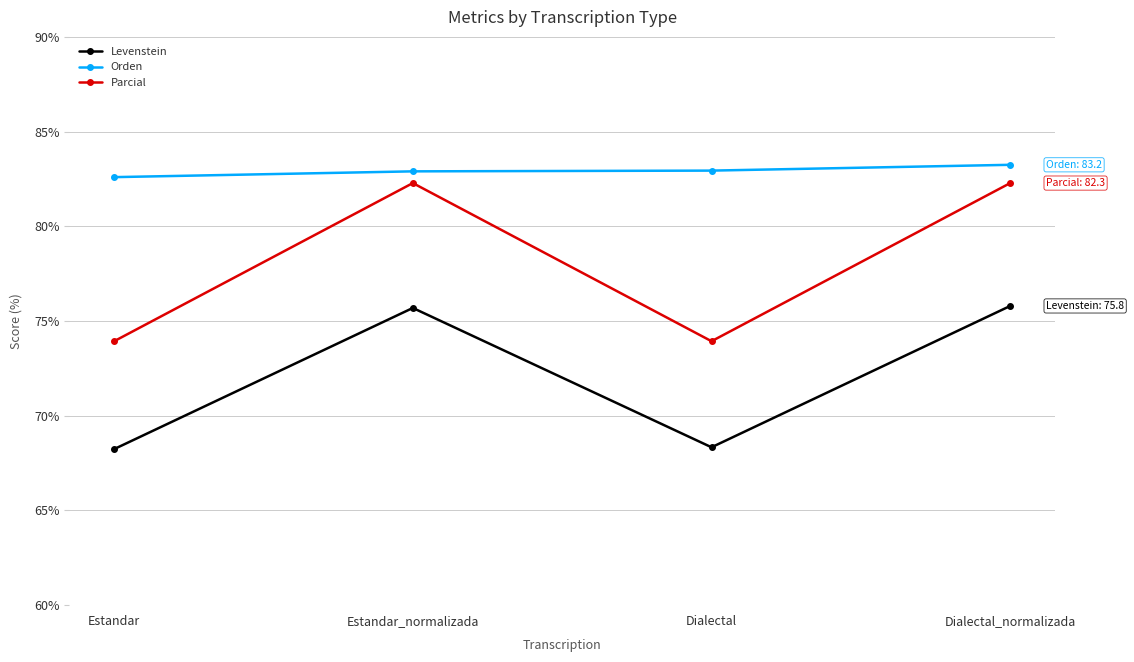

How many lines are shown in the chart?

3